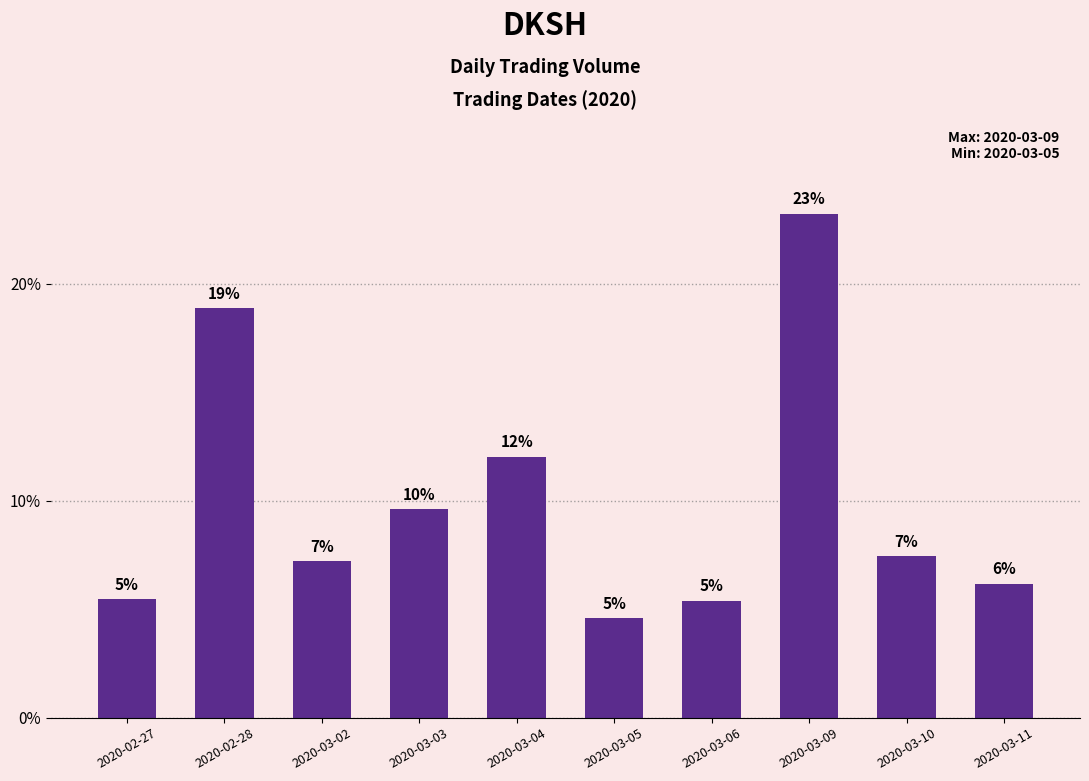

List the labels in order of value, largest first.

2020-03-09, 2020-02-28, 2020-03-04, 2020-03-03, 2020-03-10, 2020-03-02, 2020-03-11, 2020-02-27, 2020-03-06, 2020-03-05